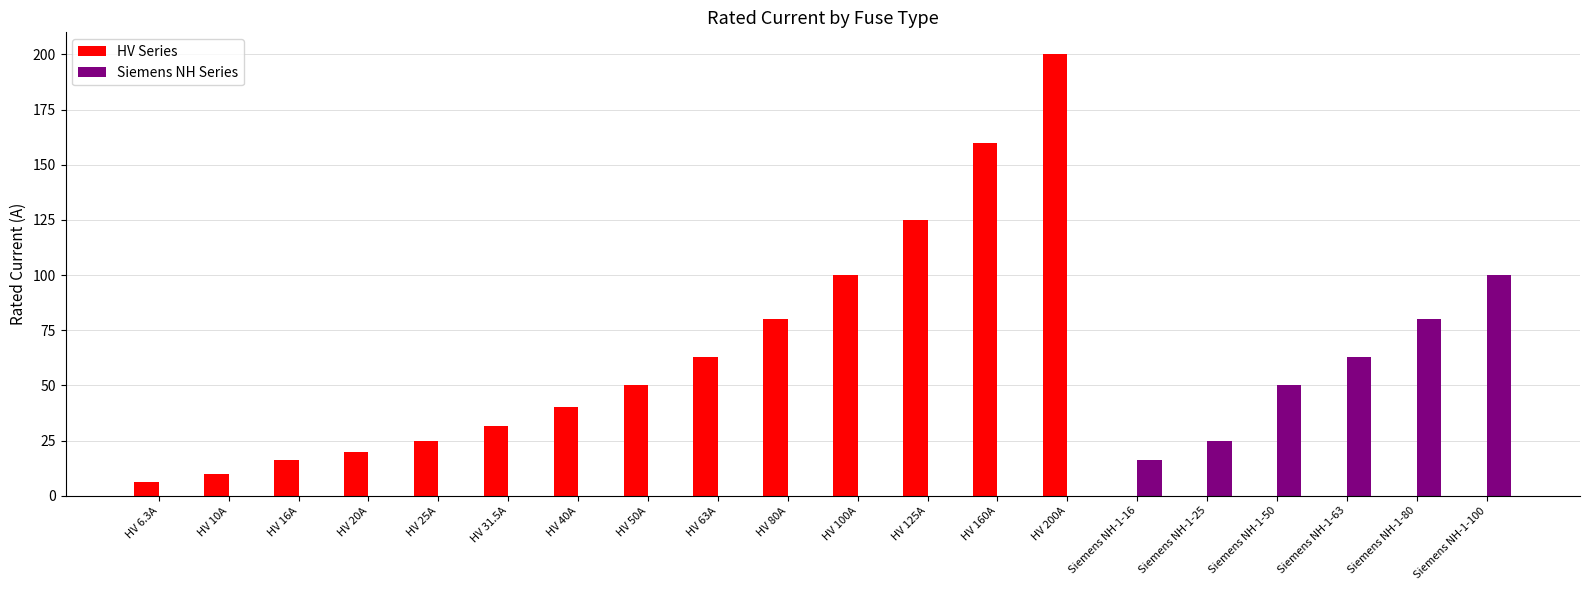

Reading left to right, extract all data points from this chart.

HV Series: 6.3	10.0	16.0	20.0	25.0	31.5	40.0	50.0	63.0	80.0	100.0	125.0	160.0	200.0	0.0	0.0	0.0	0.0	0.0	0.0
Siemens NH Series: 0.0	0.0	0.0	0.0	0.0	0.0	0.0	0.0	0.0	0.0	0.0	0.0	0.0	0.0	16.0	25.0	50.0	63.0	80.0	100.0